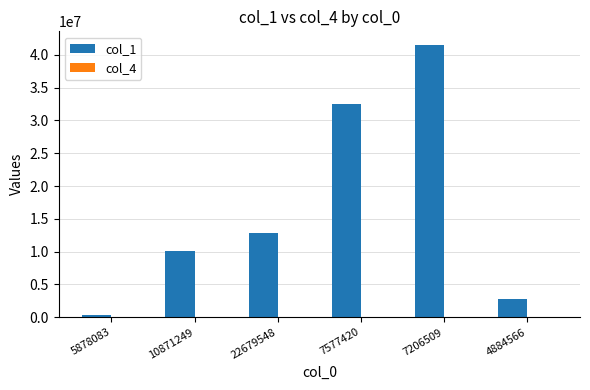

At which category does the chart reach its peak across all series?

7206509